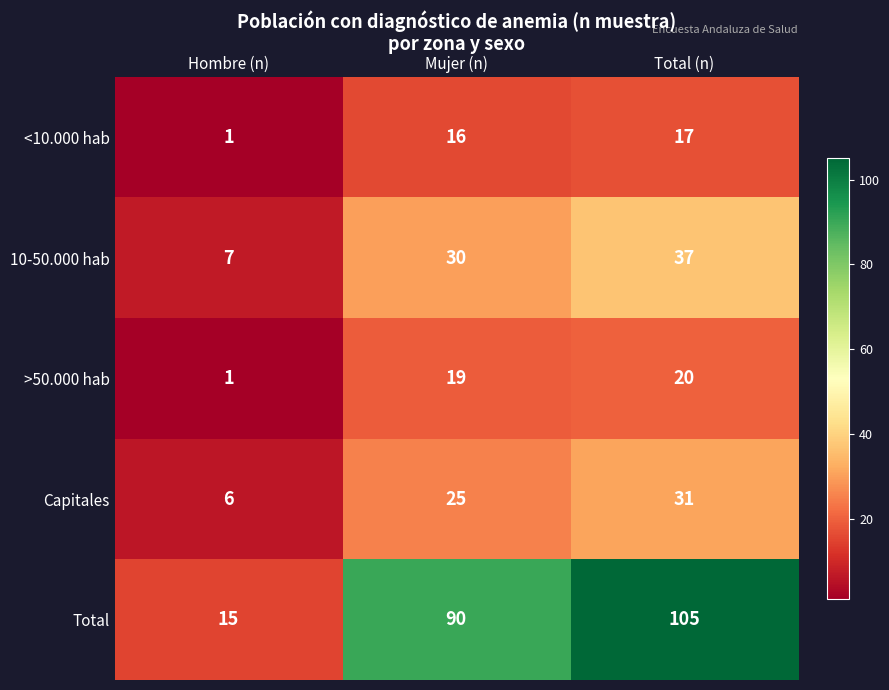

What is the sum of all >50.000 hab values?

40